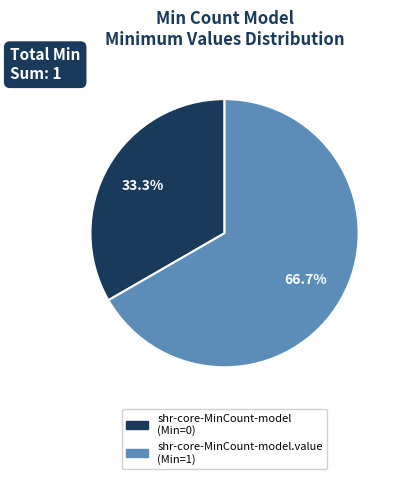

Is there any slice that represents more than half of the pie?

Yes